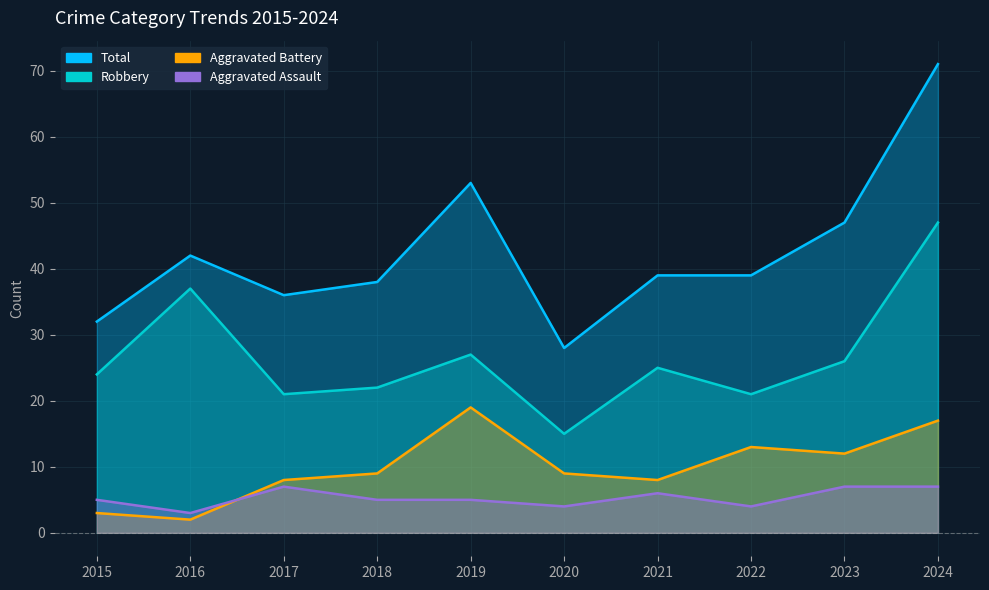

True or false: Aggravated Assault has a value of 4 at 2020.

True